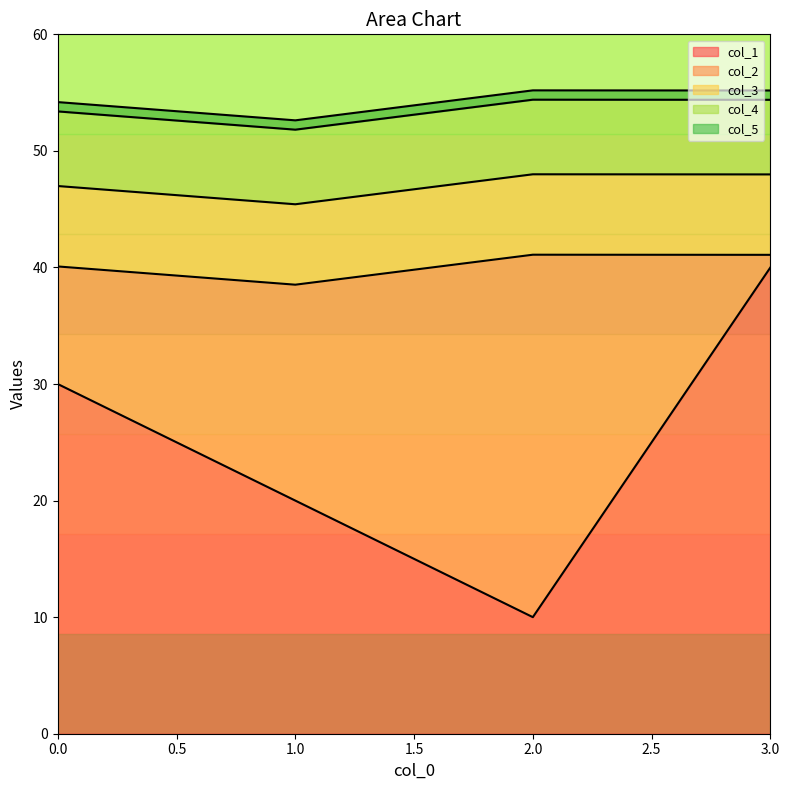

How many interior local peaks does the col_3 series have?

1